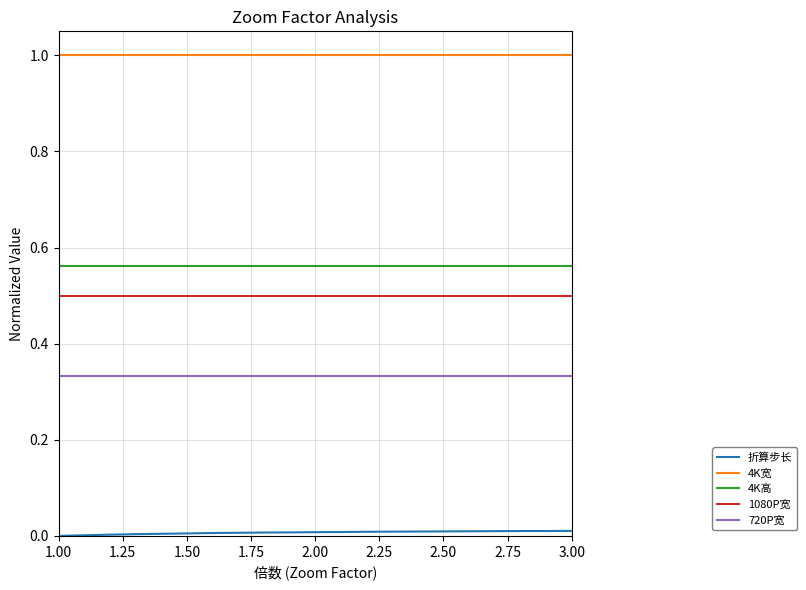

True or false: 720P宽 and 1080P宽 cross at least once.

False